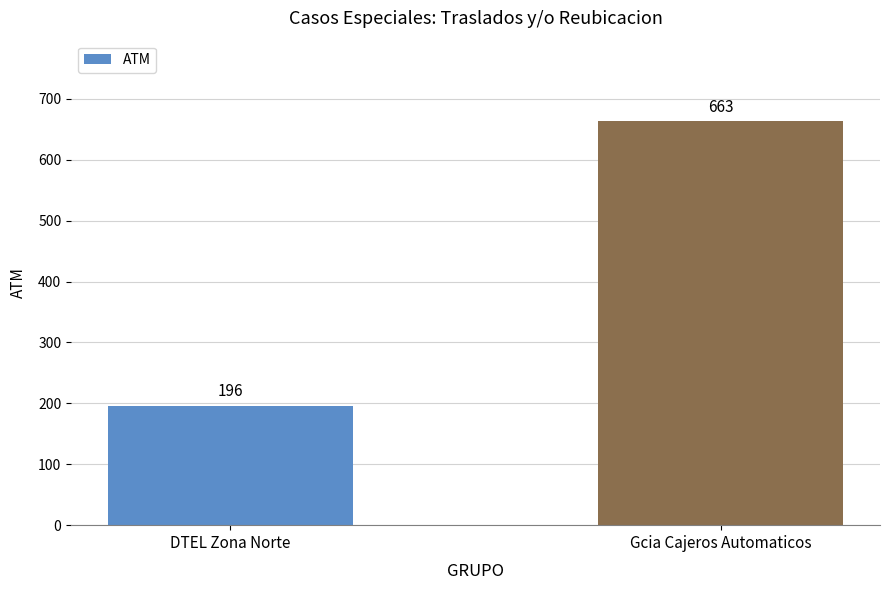

Which has a higher value, DTEL Zona Norte or Gcia Cajeros Automaticos?

Gcia Cajeros Automaticos